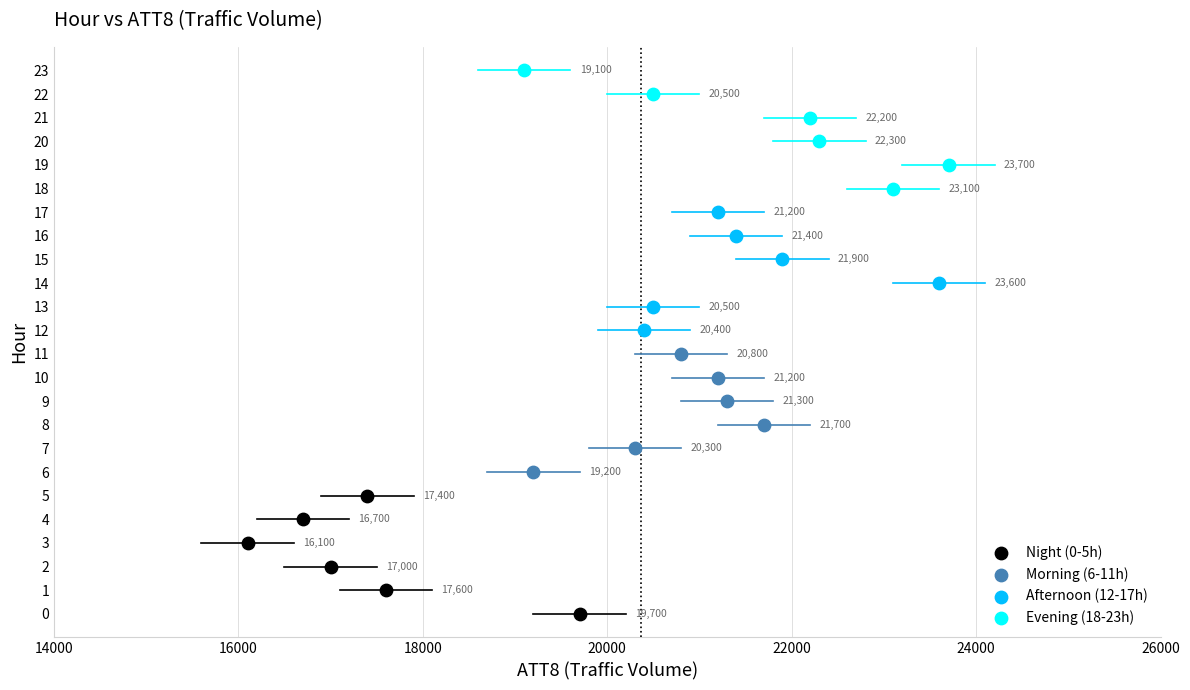

What are all the series names shown in the legend?

Night (0-5h), Morning (6-11h), Afternoon (12-17h), Evening (18-23h)